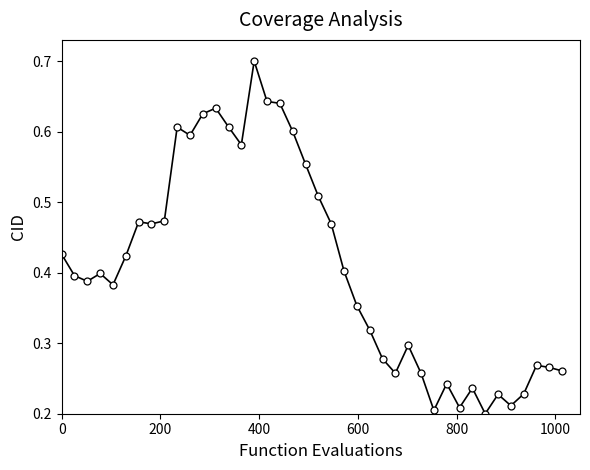

What is the sum of all values?

16.3